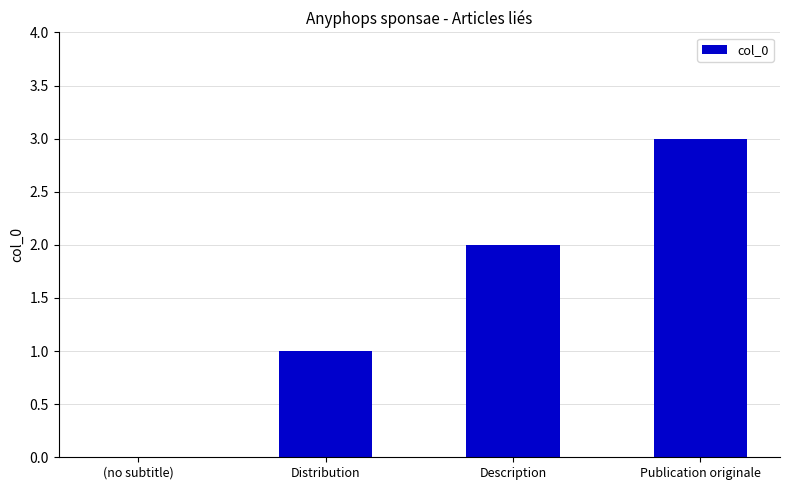

What is the sum of all values?

6